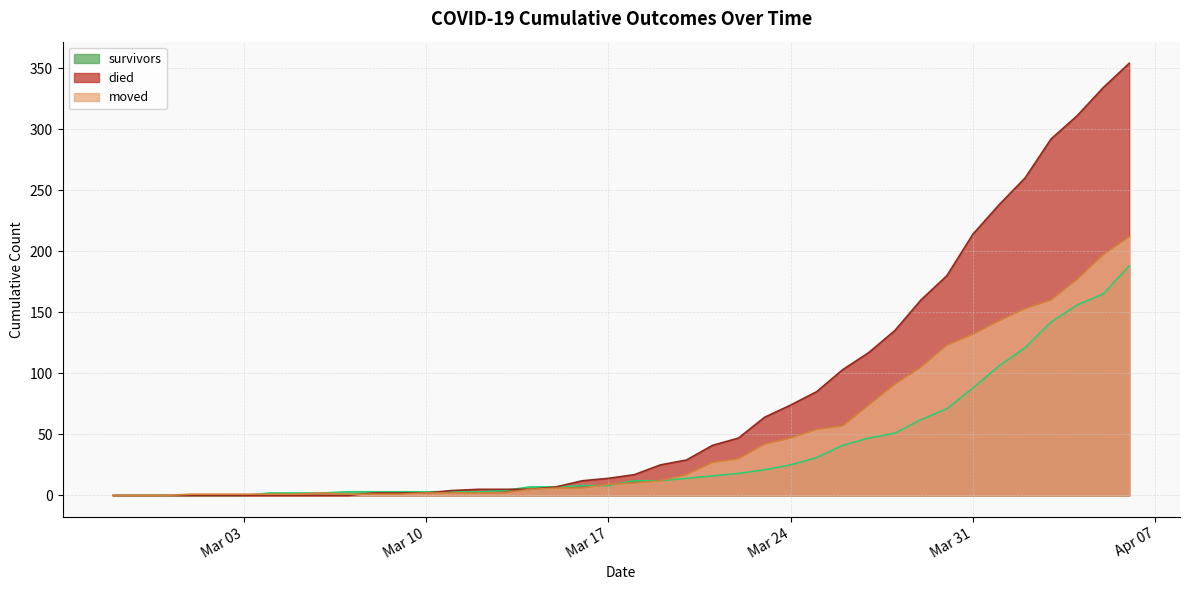

Which series has the largest range (max minus min)?

died